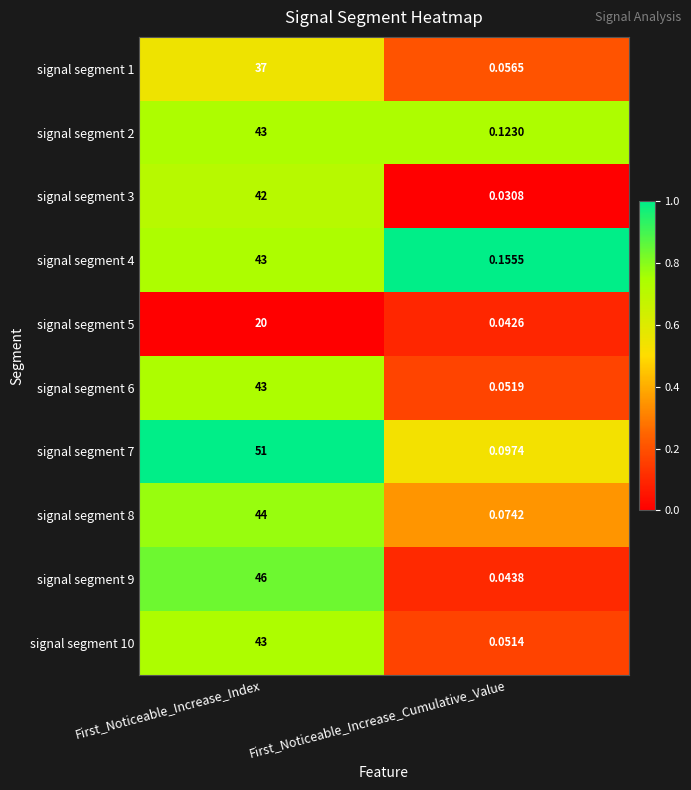

How many data points in signal segment 4 are less than 43?

1